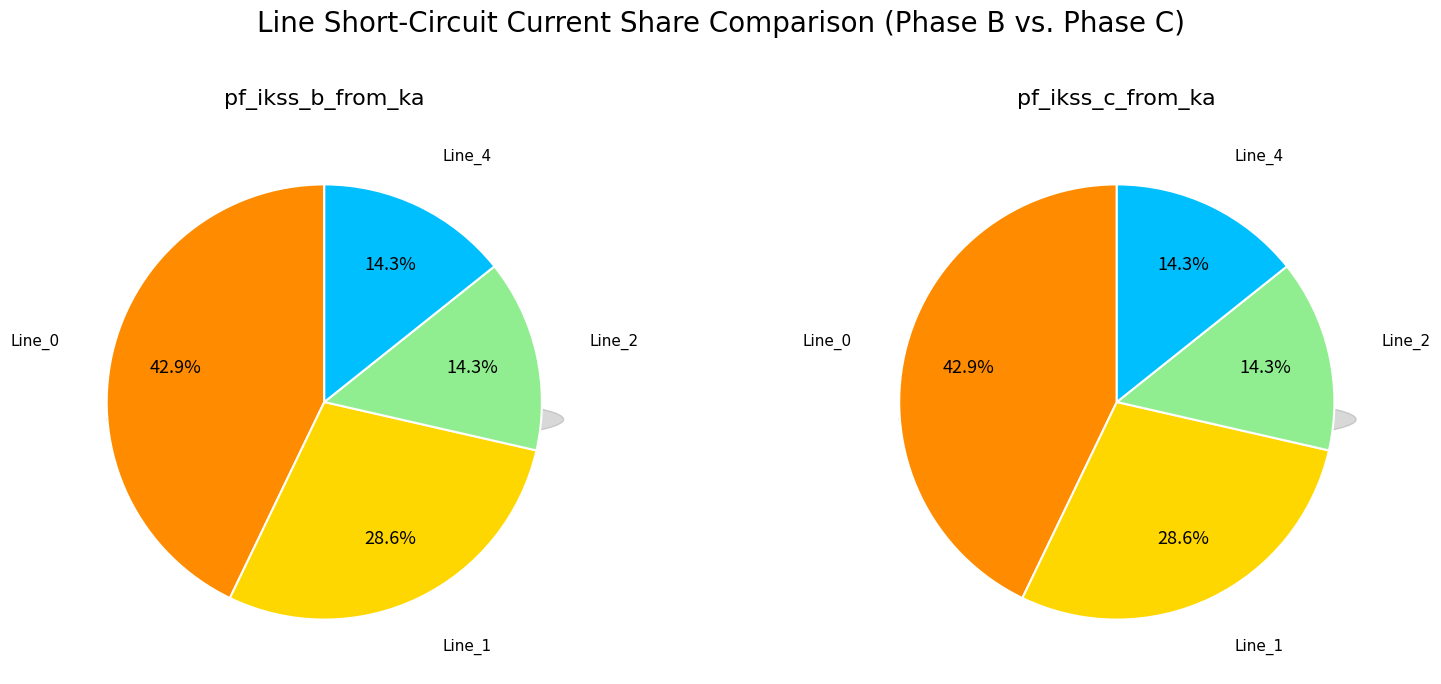

Rank the series by their maximum value, from highest to lowest.

pf_ikss_c_from_ka, pf_ikss_b_from_ka